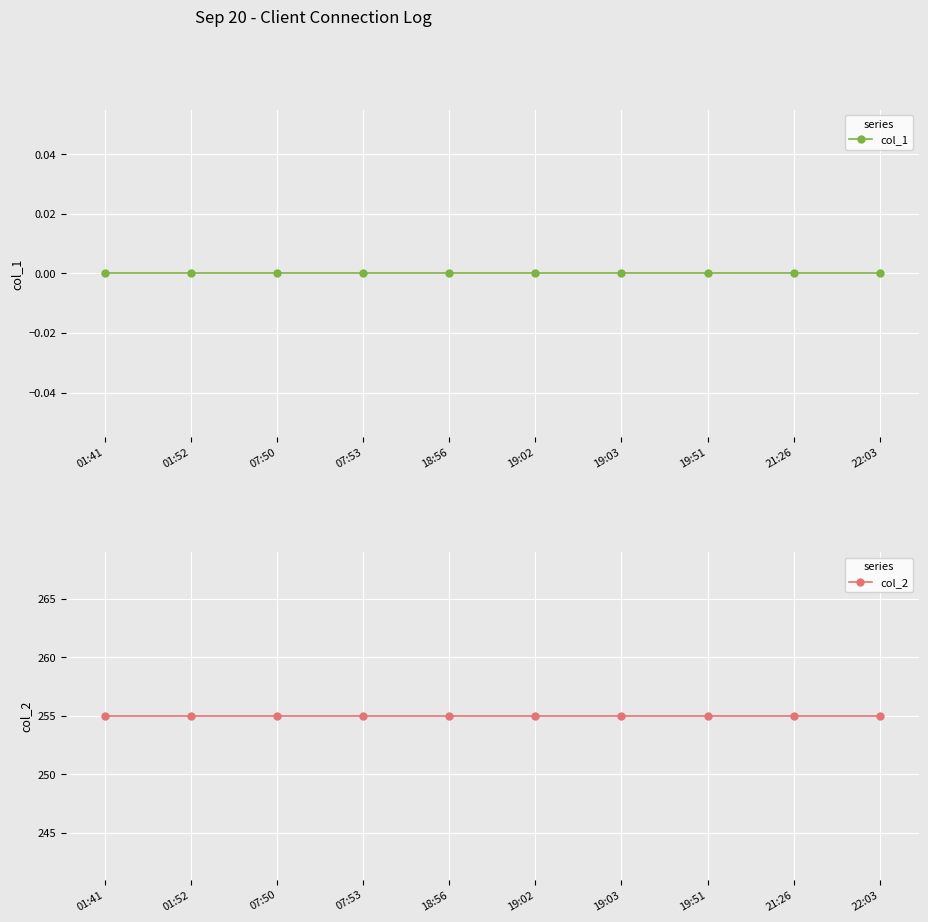

List the series in order of their peak value, highest first.

col_2, col_1